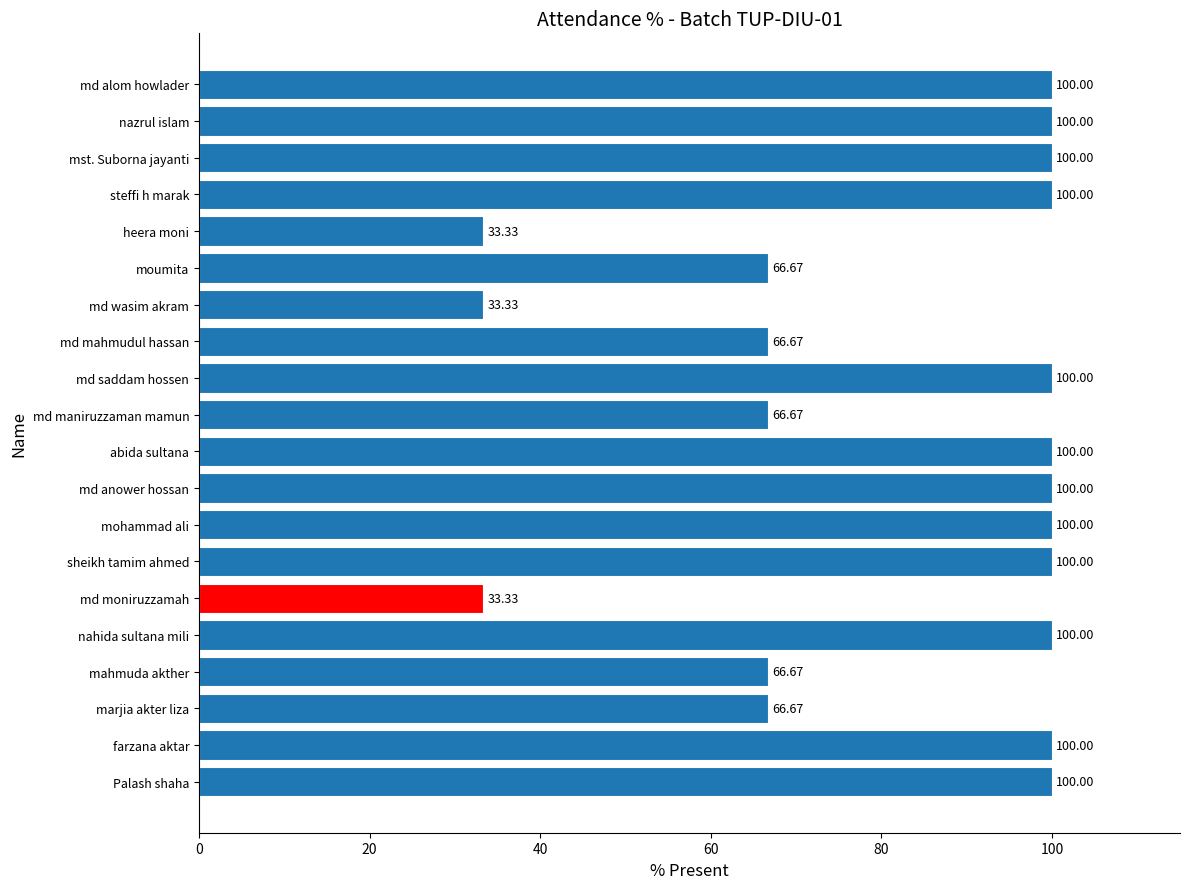

What is the ratio of the value at md mahmudul hassan to the value at mahmuda akther?

1.0